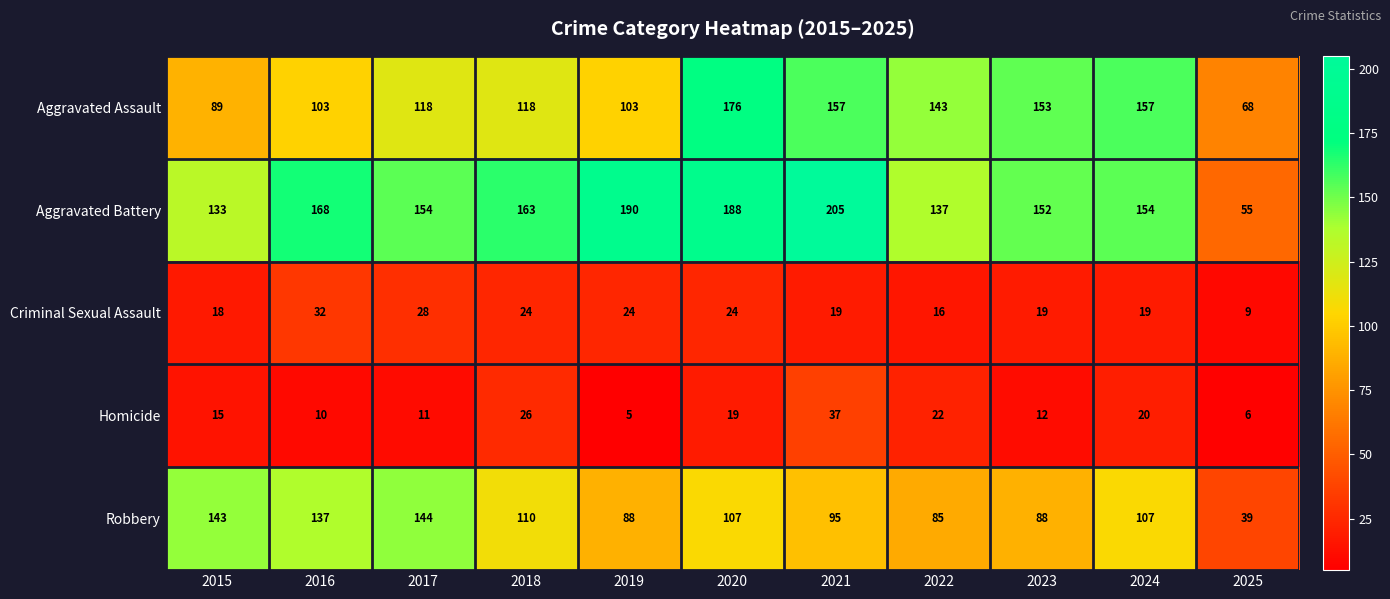

Where does the Robbery series first go above 107?

2015